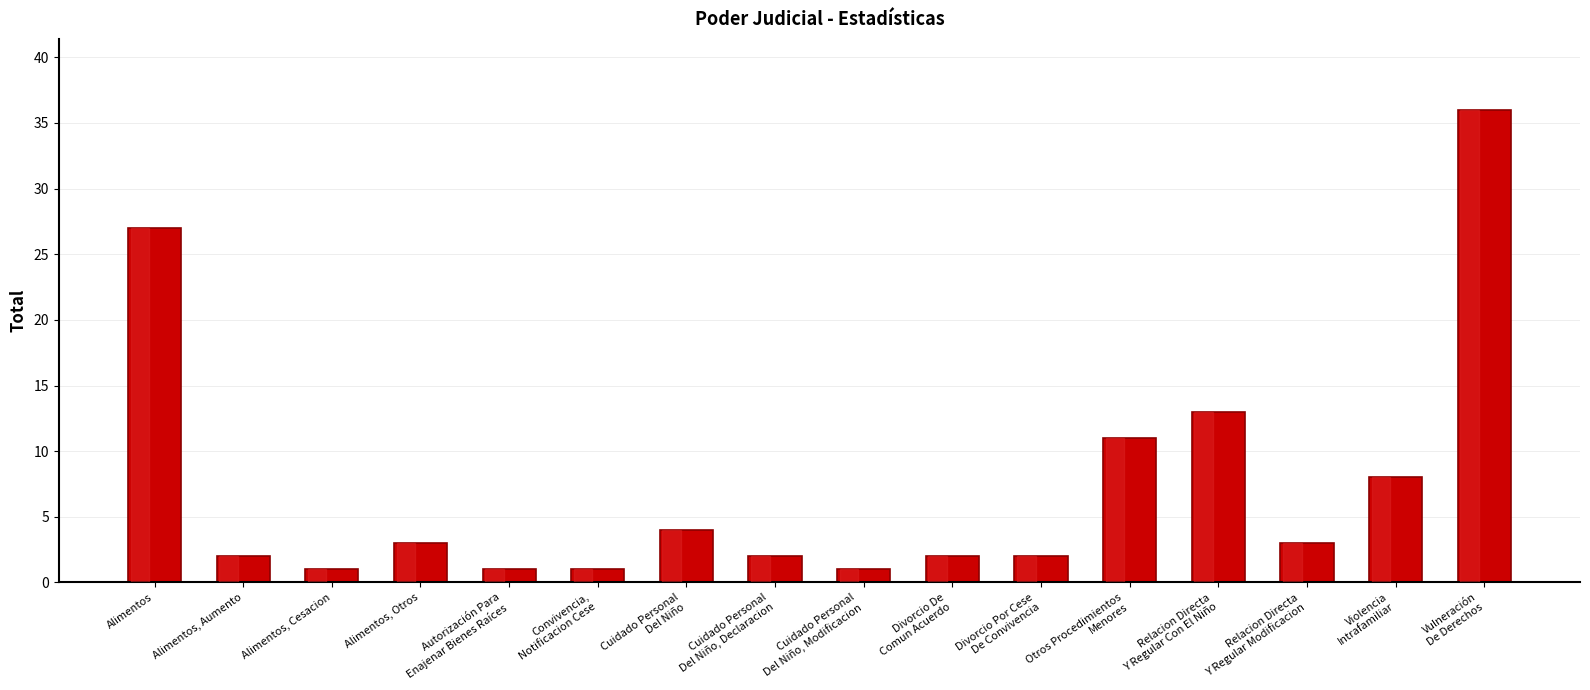

What is the label of the 3rd bar from the right?

Relacion Directa
Y Regular Modificacion